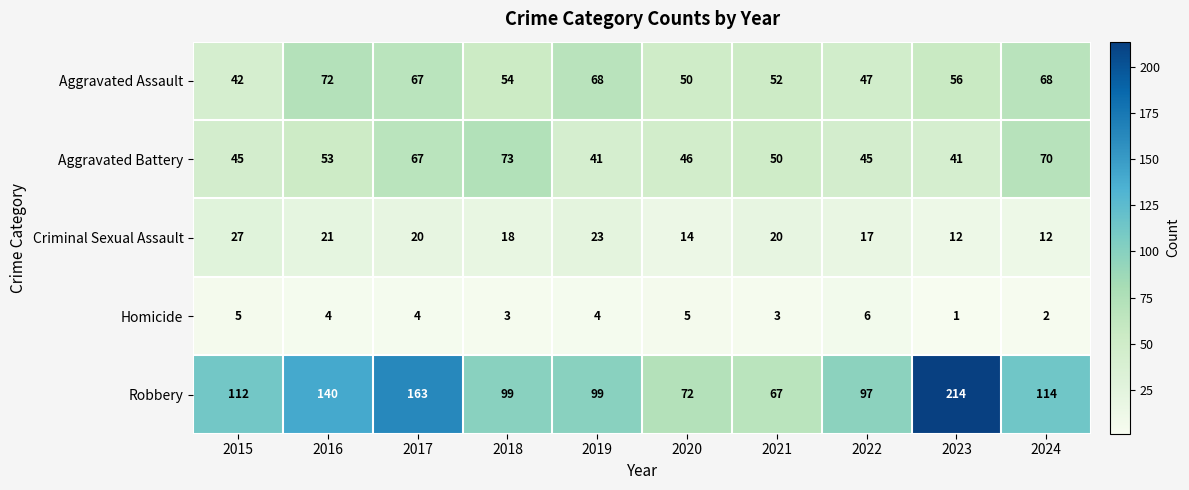

What is the average value of the Robbery series?

118